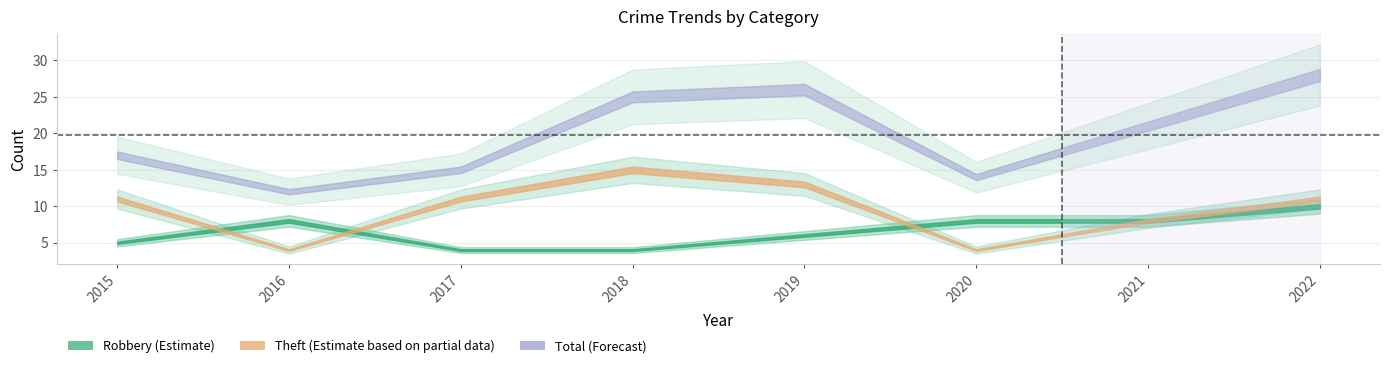

What is the average value of the Theft series?

10